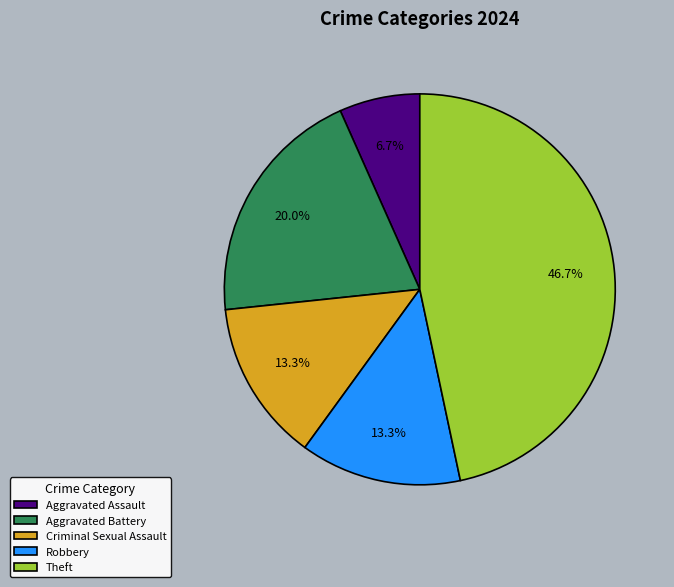

Is there any slice that represents more than half of the pie?

No